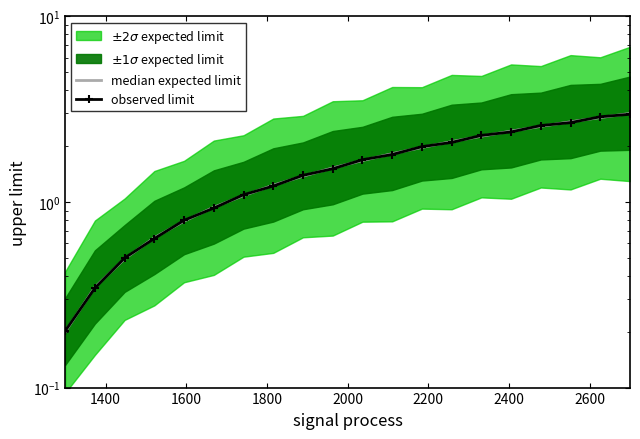

Rank the series by their maximum value, from lowest to highest.

observed limit, median expected limit